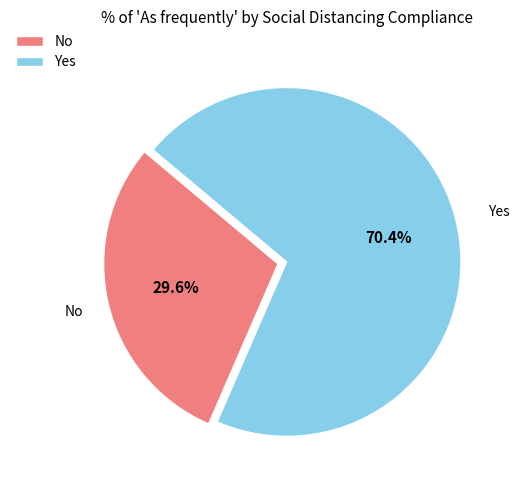

How many segments does this pie chart have?

2